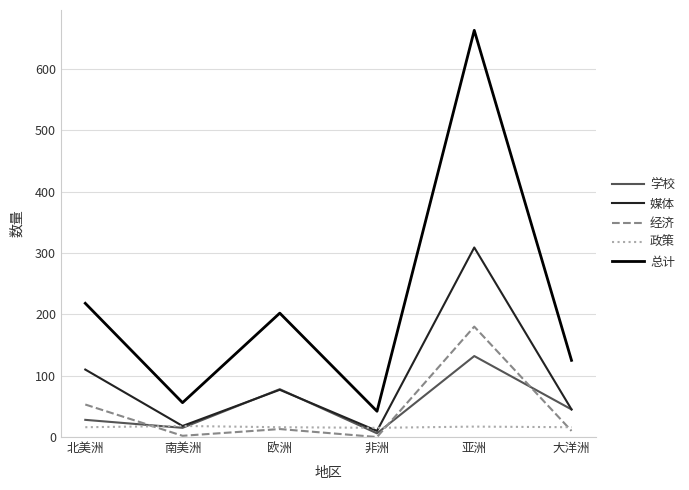

The 总计 series shows 291 at 欧洲. True or false?

False